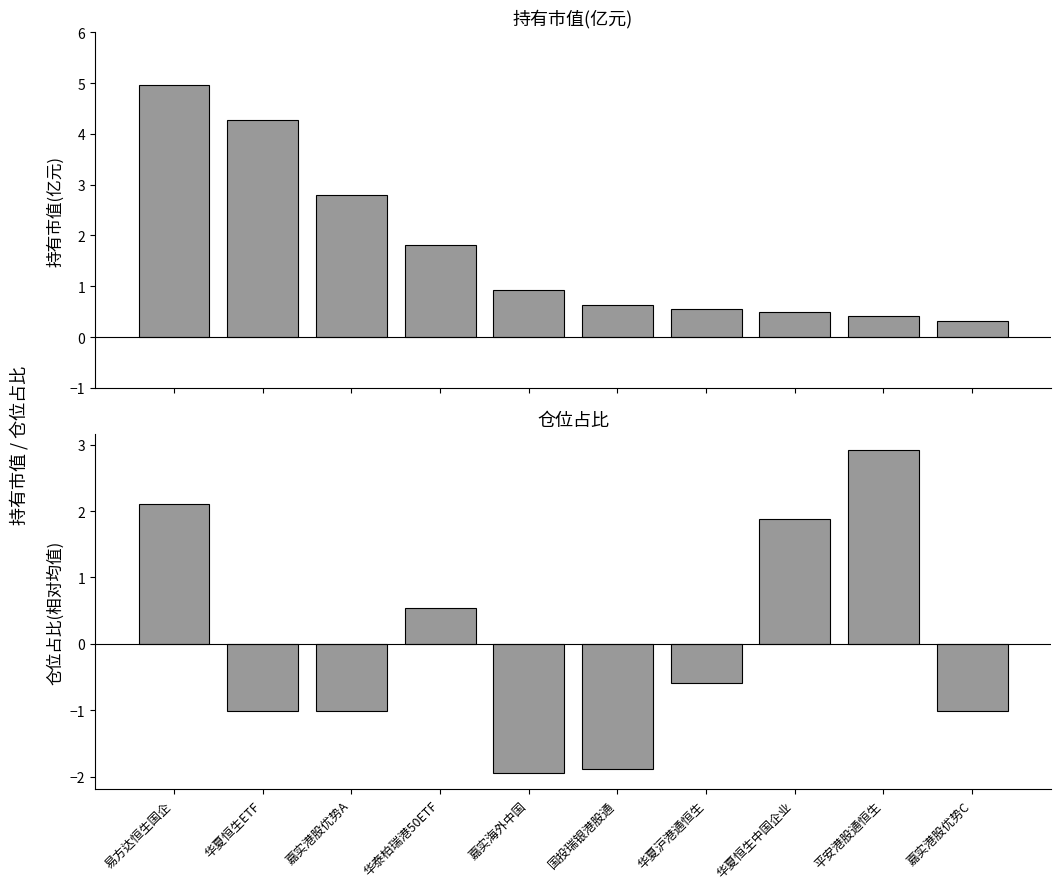

At 华夏恒生ETF, list the series in order from largest to smallest.

持有市值(亿元), 仓位占比(偏差)